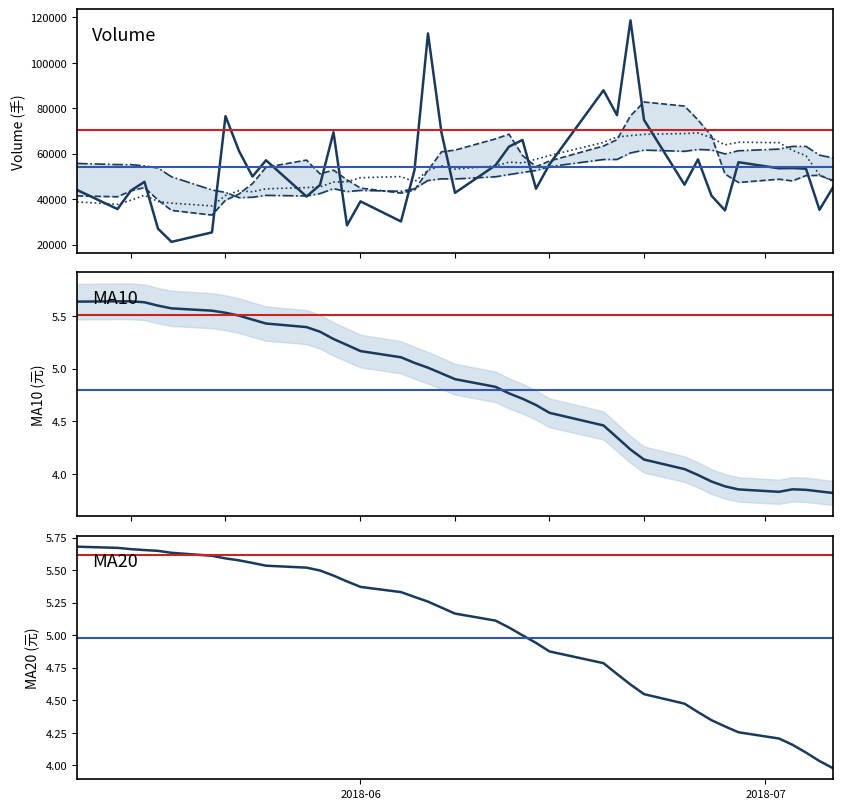

Which series ends up on top after the final intersection of v_ma20 and volume?

v_ma20